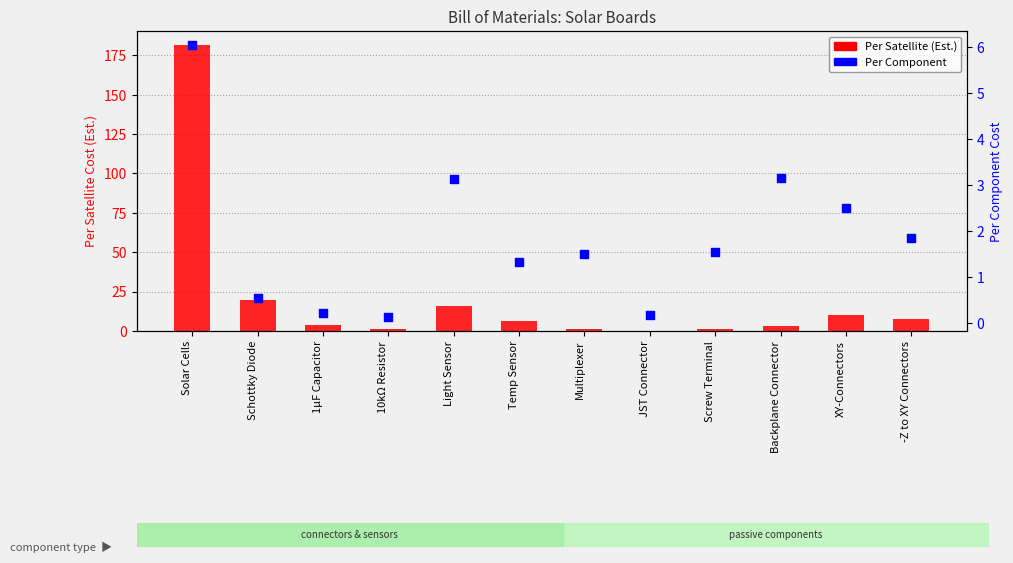

At which category is the sum across all series the highest?

Solar Cells